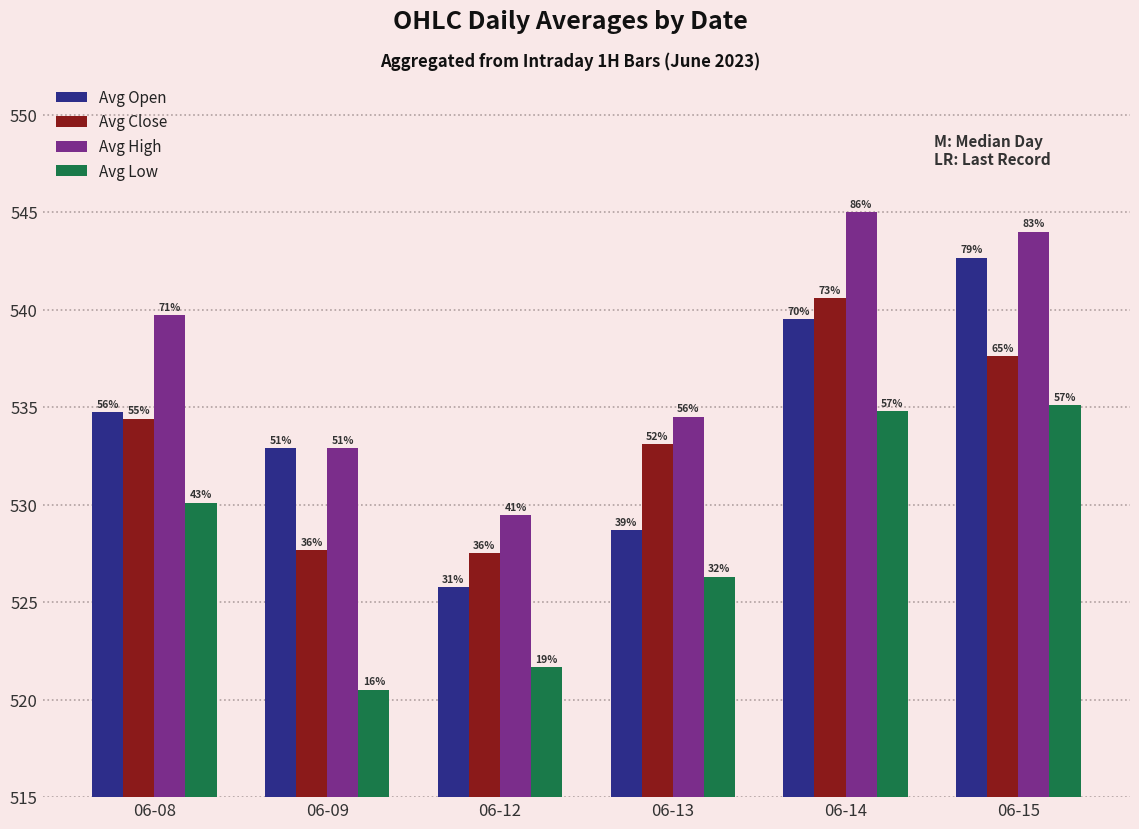

Which label corresponds to the smallest value in the chart?

06-09